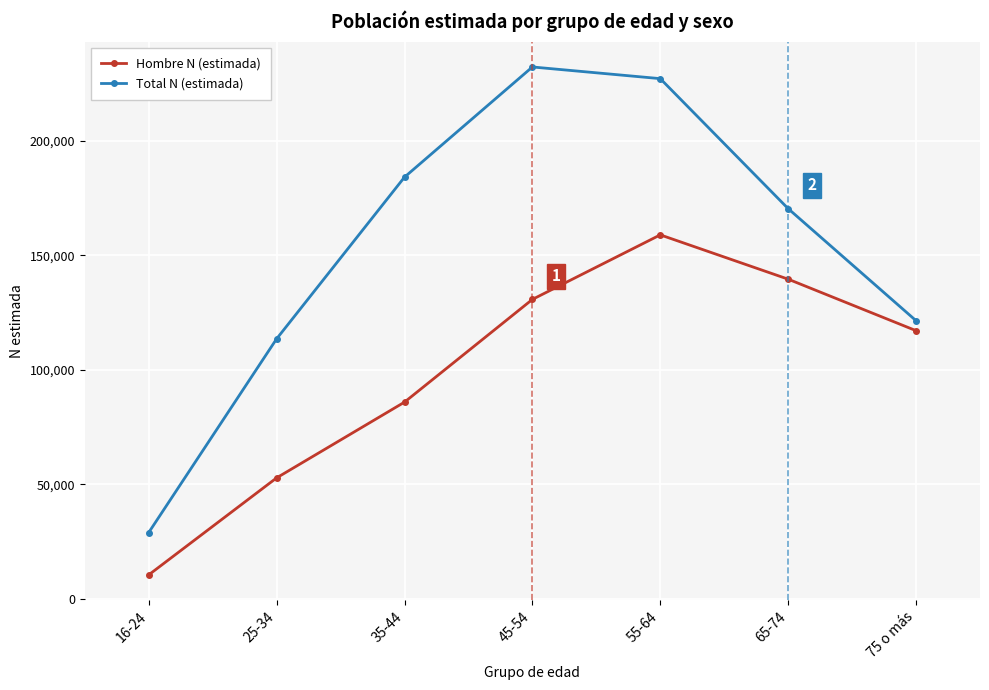

How many data points in Total N (estimada) are less than 170448?

3